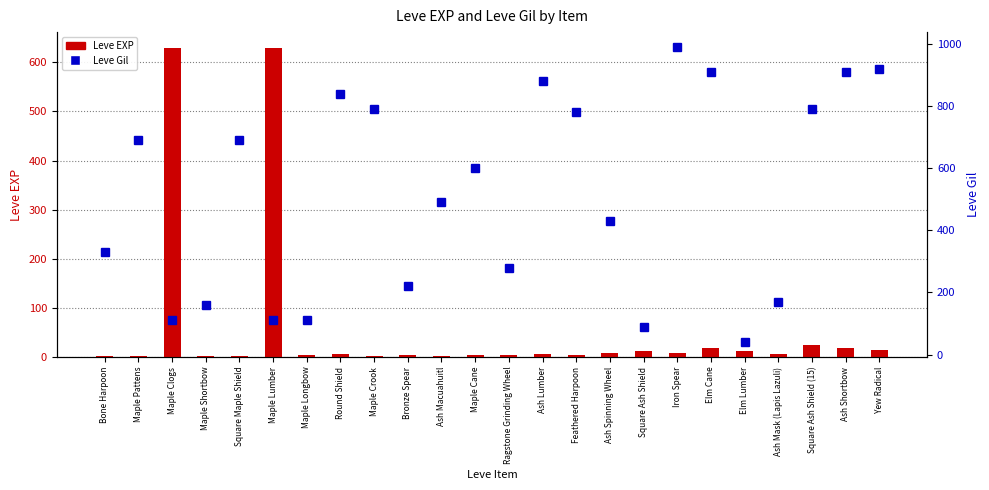

Count the number of data series in this chart.

2